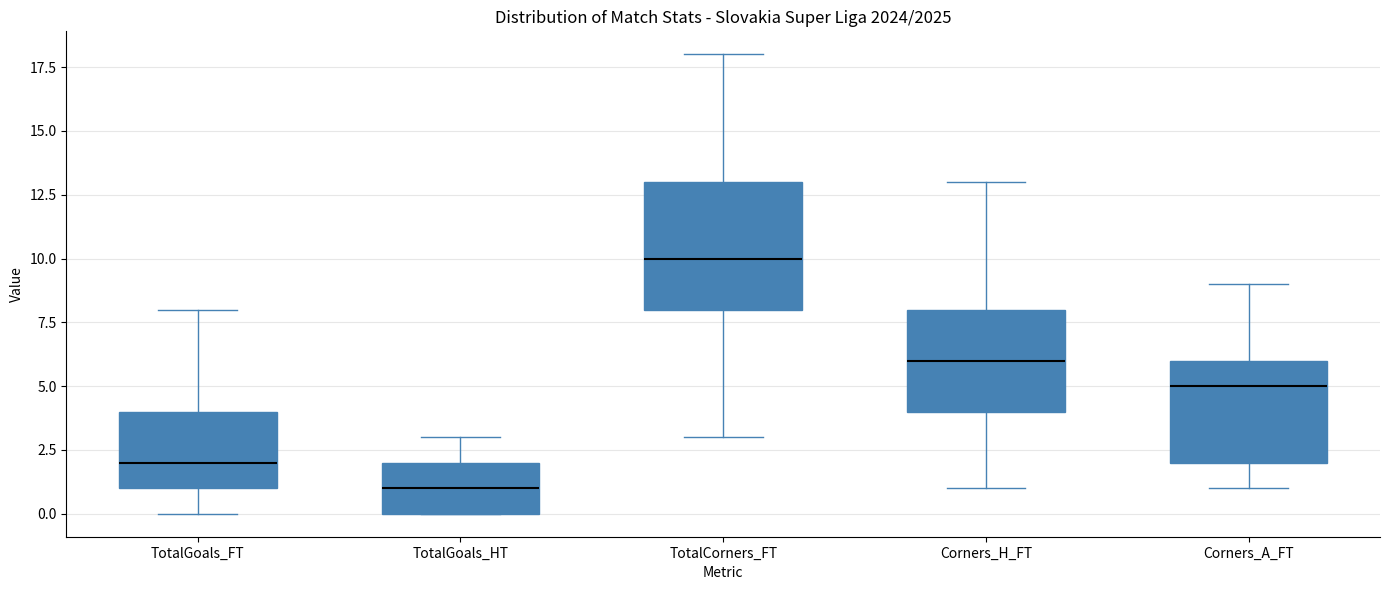

Reading left to right, read every box against the y-axis: the position of its median line, the range the box covers, and the ends of its whiskers. The values are not printed on the chart, so give them approximately, as read against the axis.

TotalGoals_FT: median 2, box 1 to 4, whiskers 0 to 8
TotalGoals_HT: median 1, box 0 to 2, whiskers 0 to 3
TotalCorners_FT: median 10, box 8 to 13, whiskers 3 to 18
Corners_H_FT: median 6, box 4 to 8, whiskers 1 to 13
Corners_A_FT: median 5, box 2 to 6, whiskers 1 to 9